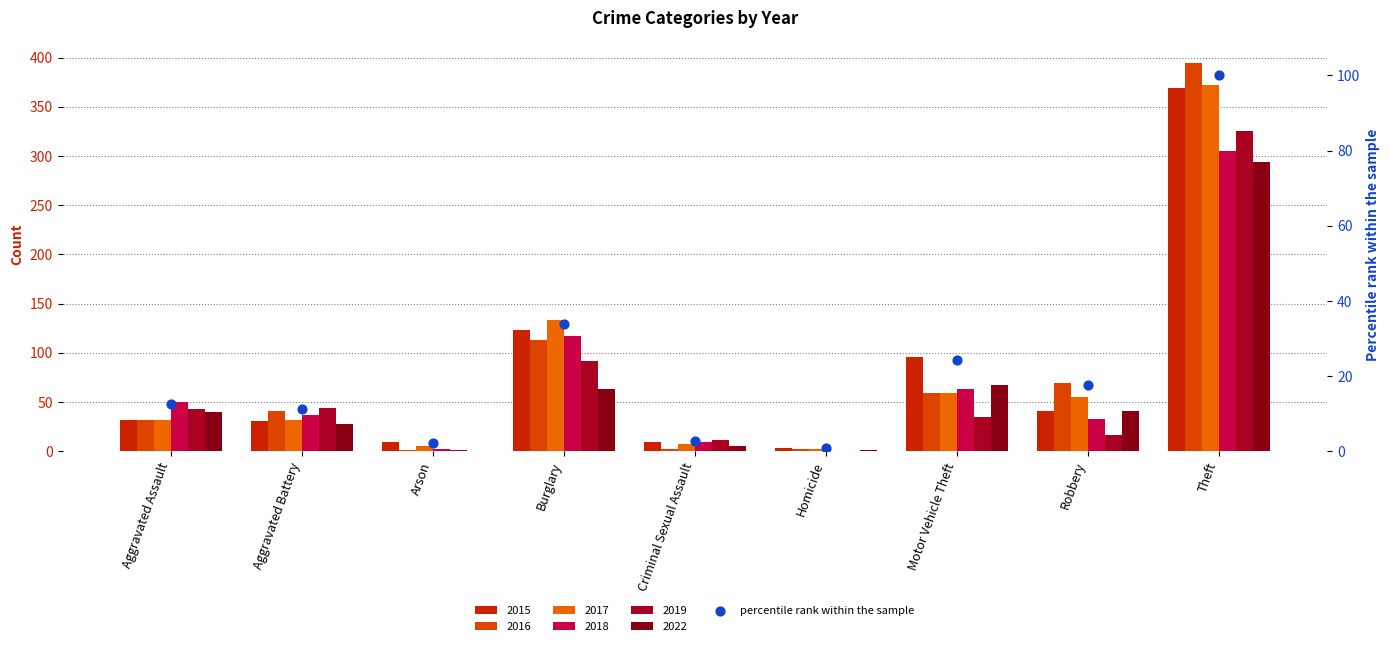

Between Homicide and Robbery, which is larger?

Robbery